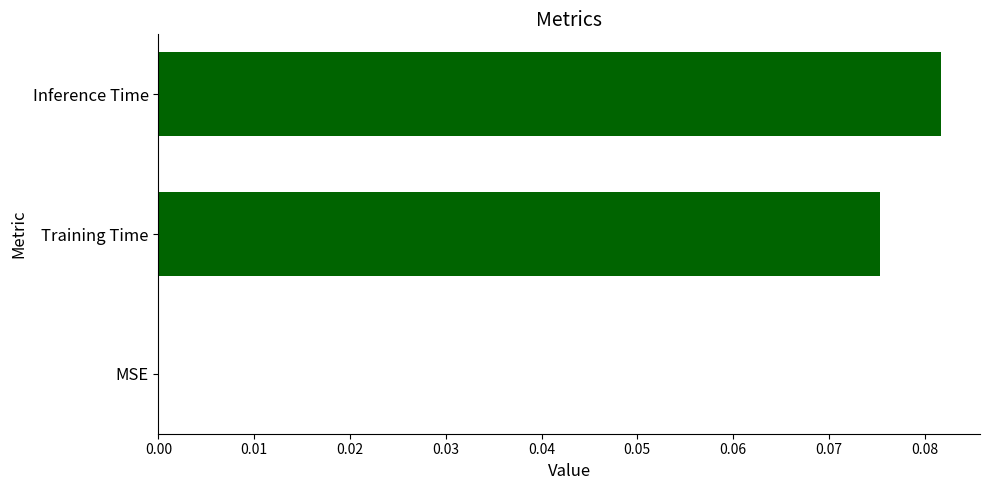

The chart shows a value of 0.0 at MSE. True or false?

True